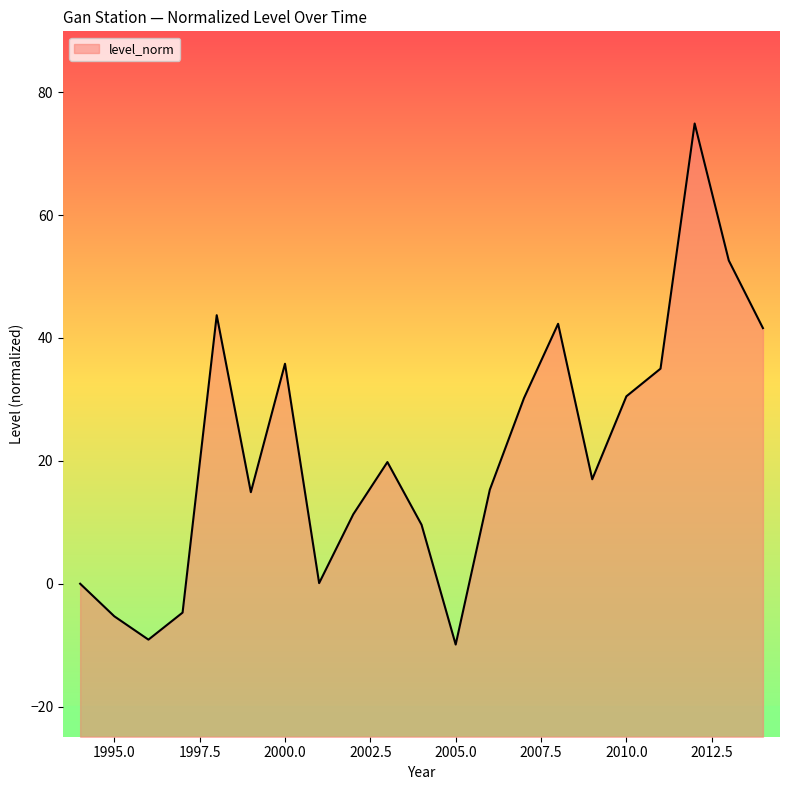

Rank the categories by value from highest to lowest.

2012, 2013, 1998, 2008, 2014, 2000, 2011, 2010, 2007, 2003, 2009, 2006, 1999, 2002, 2004, 2001, 1994, 1997, 1995, 1996, 2005